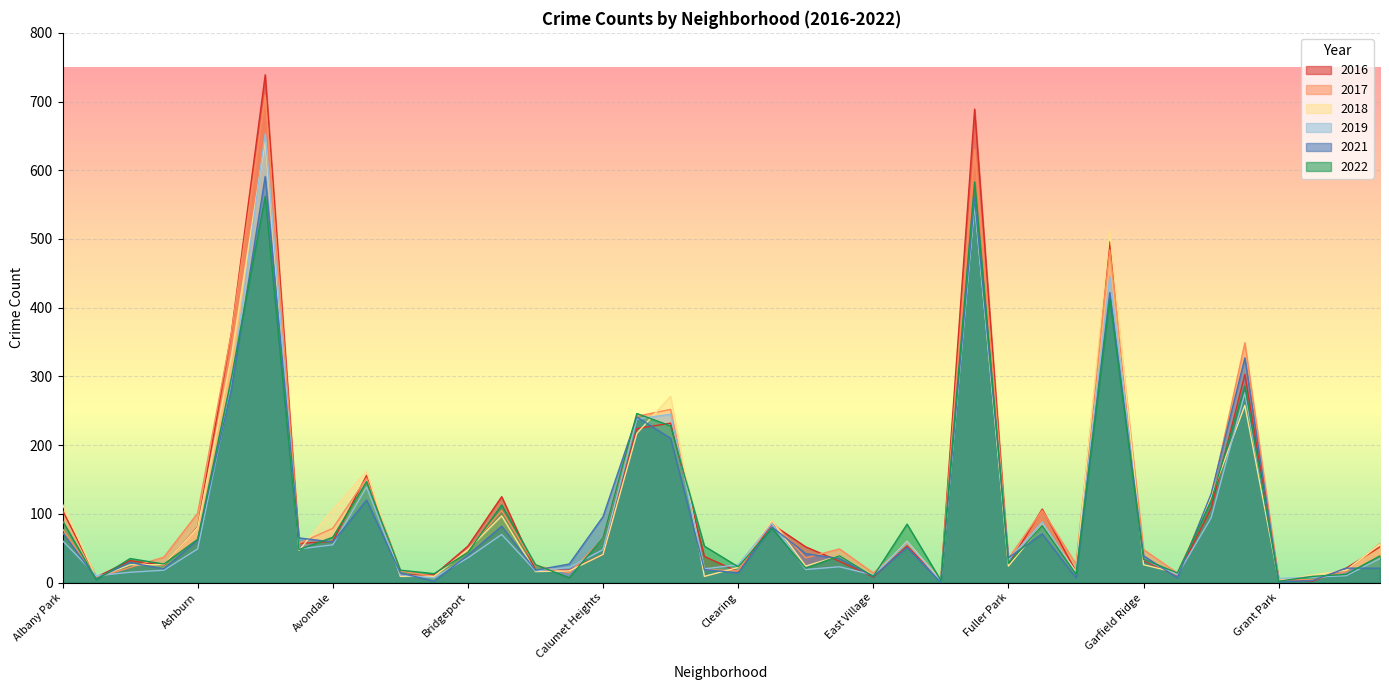

Reading left to right, list all the values displayed in this chart.

2017: 78	7	22	37	101	364	709	57	79	152	17	9	48	105	25	14	64	242	252	19	17	89	36	49	14	57	5	630	35	105	27	484	48	14	123	349	4	4	16	57
2019: 61	10	15	18	49	287	653	49	55	139	11	7	36	70	17	22	48	238	245	20	26	86	19	23	11	59	2	550	33	88	13	445	34	11	94	276	6	8	10	35
2022: 90	4	35	27	63	298	562	48	66	147	18	13	44	113	26	7	65	246	228	53	23	79	21	39	9	85	3	583	28	83	12	413	34	14	119	286	2	9	12	39
2018: 114	7	26	26	80	330	644	47	106	162	9	9	48	97	16	17	41	217	271	9	22	90	24	39	10	60	3	554	24	84	16	512	26	14	125	258	3	11	18	56
2016: 105	8	32	25	81	364	739	57	60	156	11	11	53	125	18	18	41	224	232	38	16	85	52	31	8	53	4	689	26	107	16	496	32	10	108	303	5	2	21	52
2021: 73	6	29	20	62	282	591	65	59	120	14	2	40	82	18	27	96	241	210	19	14	81	42	35	9	51	0	560	36	71	7	422	39	7	129	327	1	3	21	21